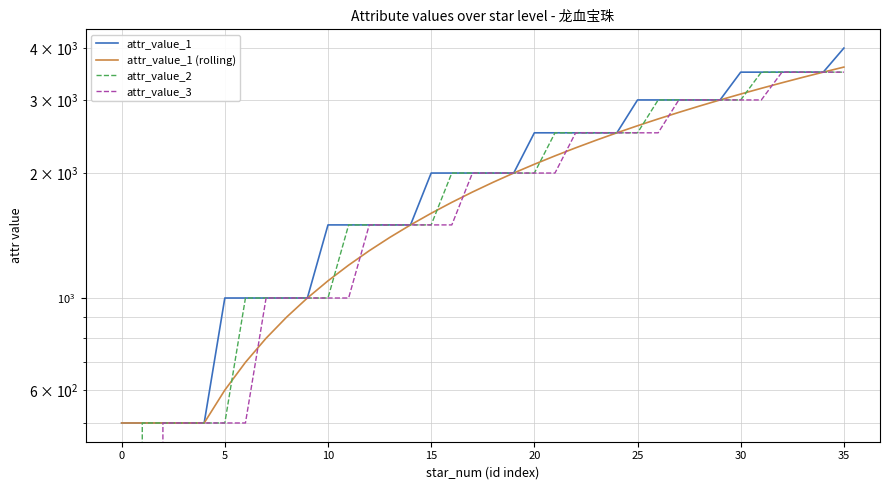

True or false: attr_value_1 (rolling) has a value of 1072 at 25.

False